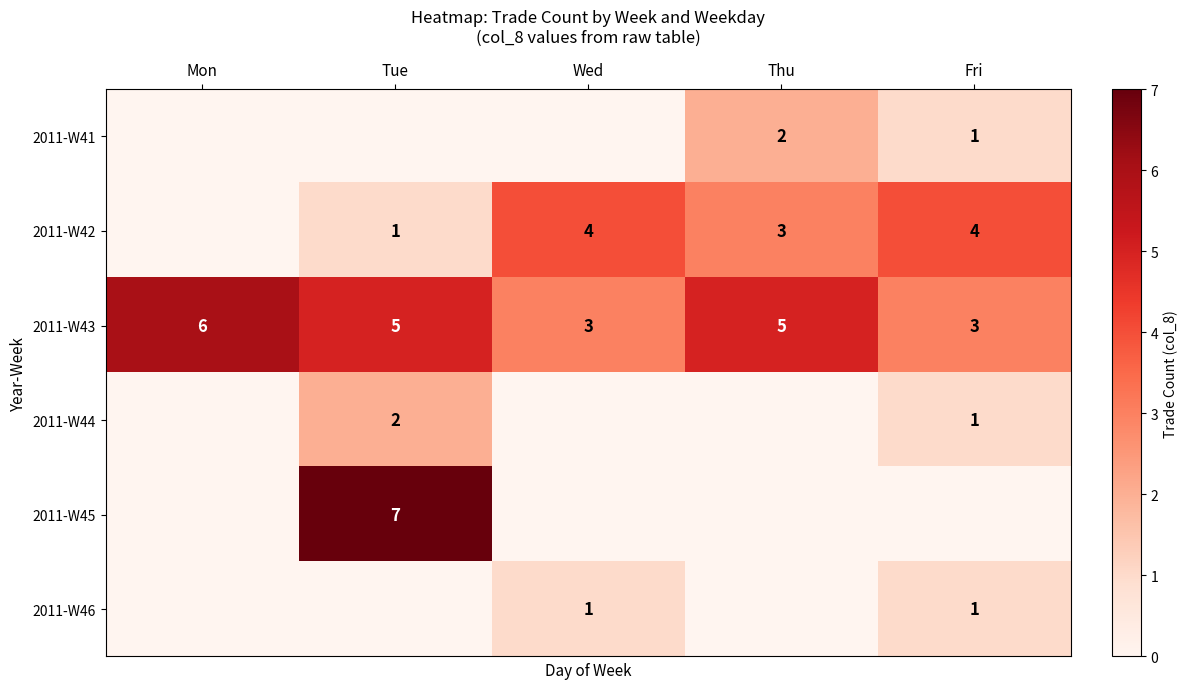

The value of 2011-W43 at Wed is 3. True or false?

True